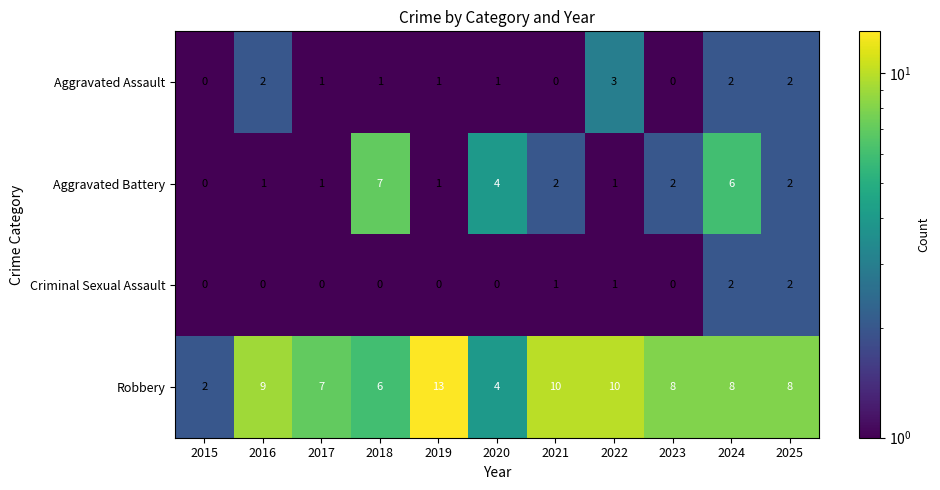

True or false: Aggravated Assault has a value of 2 at 2024.

True